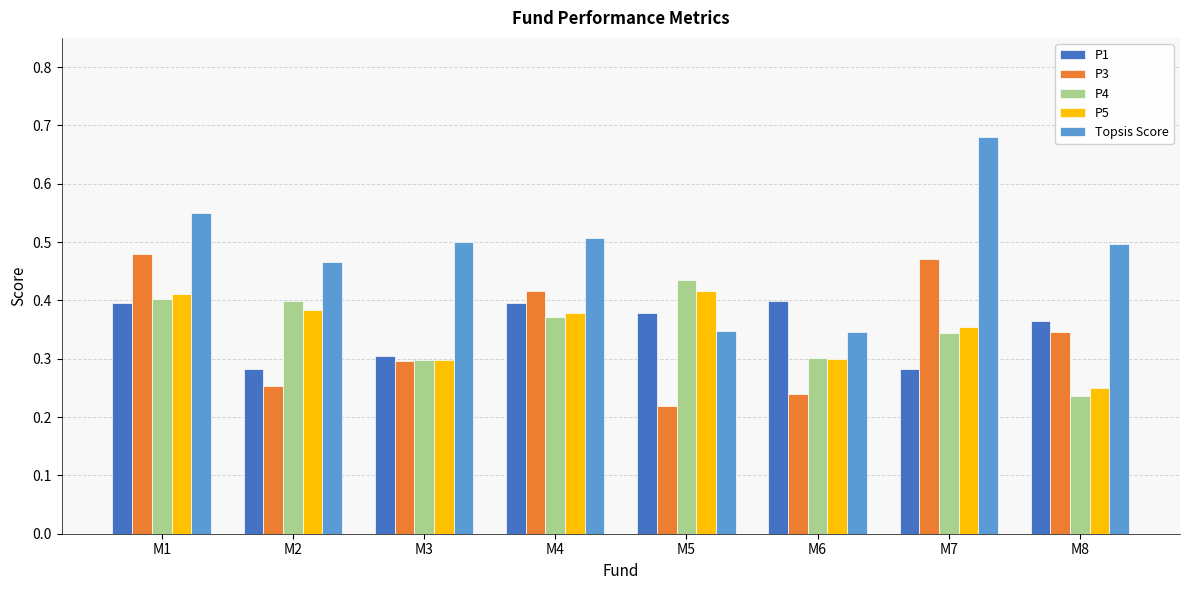

What is the total value across all series at M1?

2.2